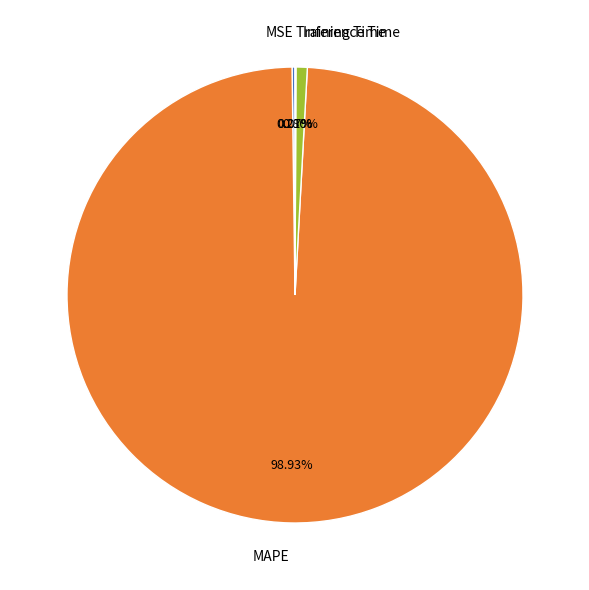

What is the majority slice?

MAPE